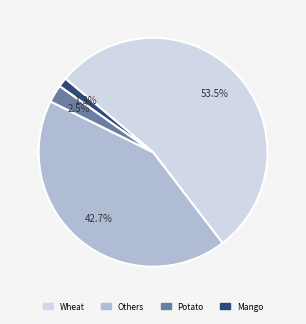

Count the number of slices in the pie.

4